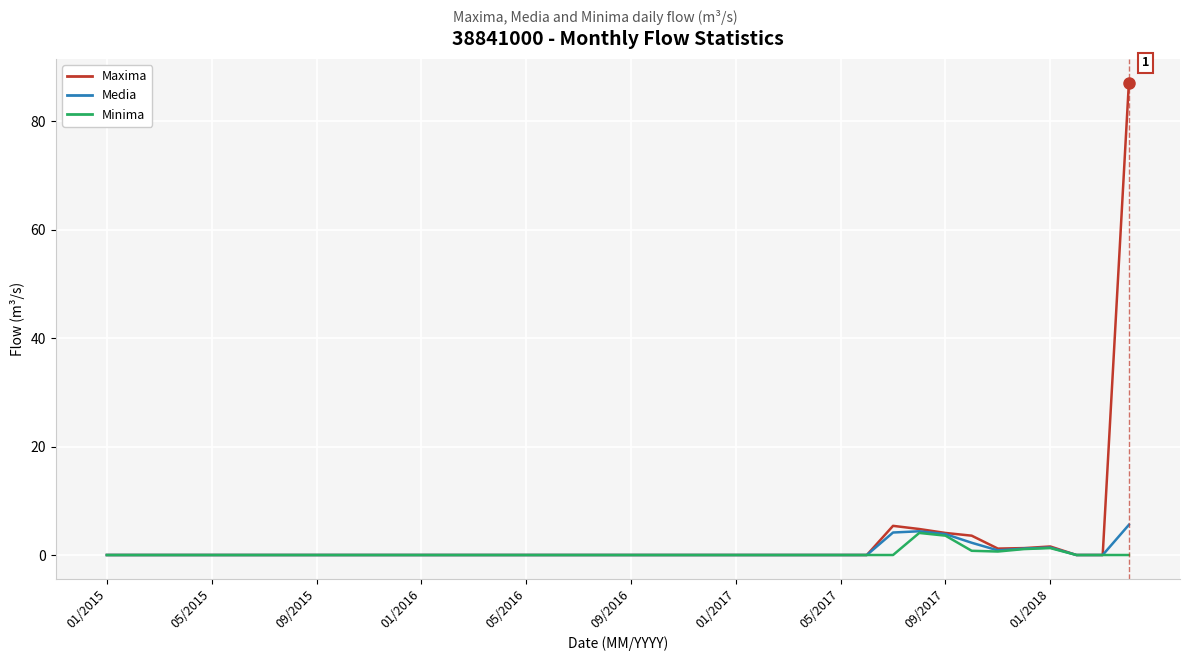

What is the maximum value shown in the chart?

87.2